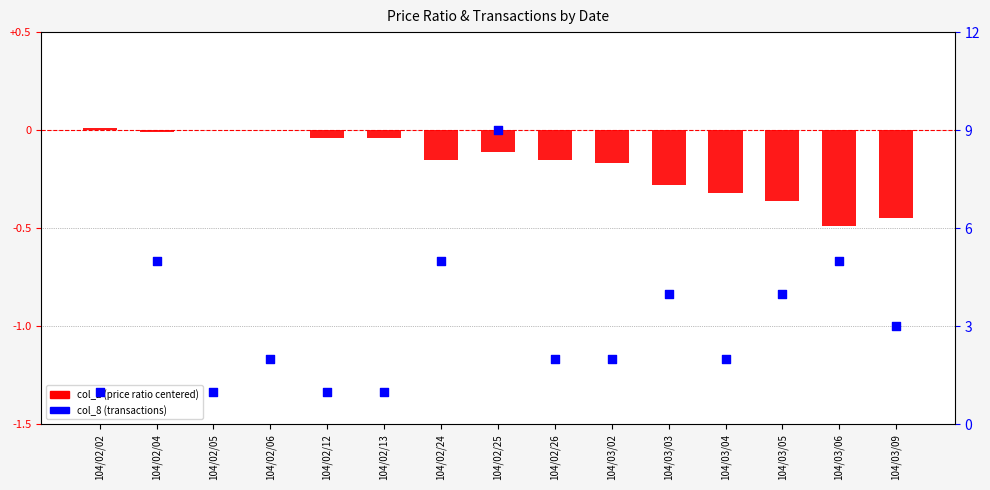

Which series has the largest Y range (max minus min)?

col_8 (transactions)